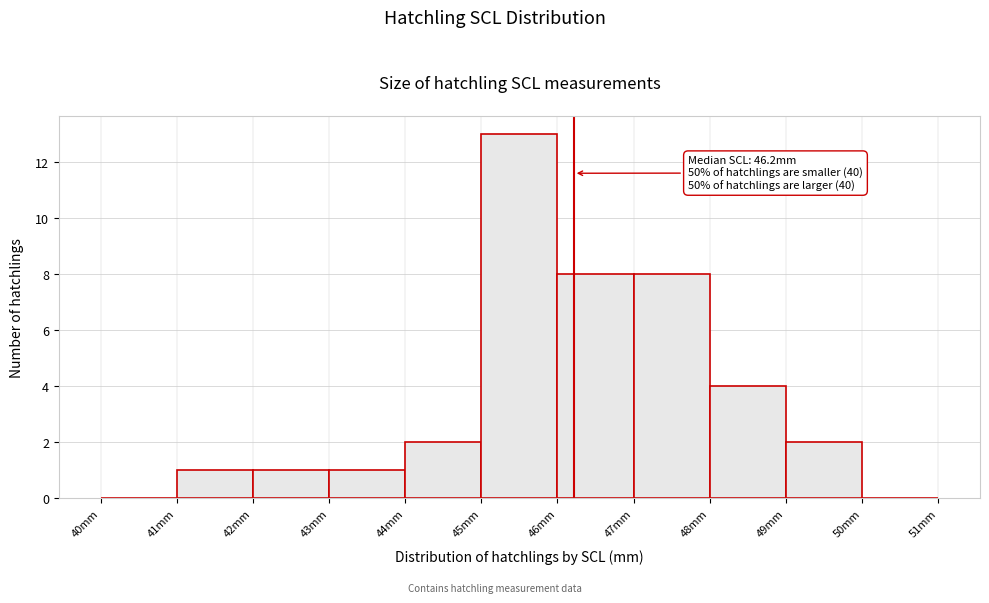

Over which range of the x-axis is the bar tallest?

45 to 46